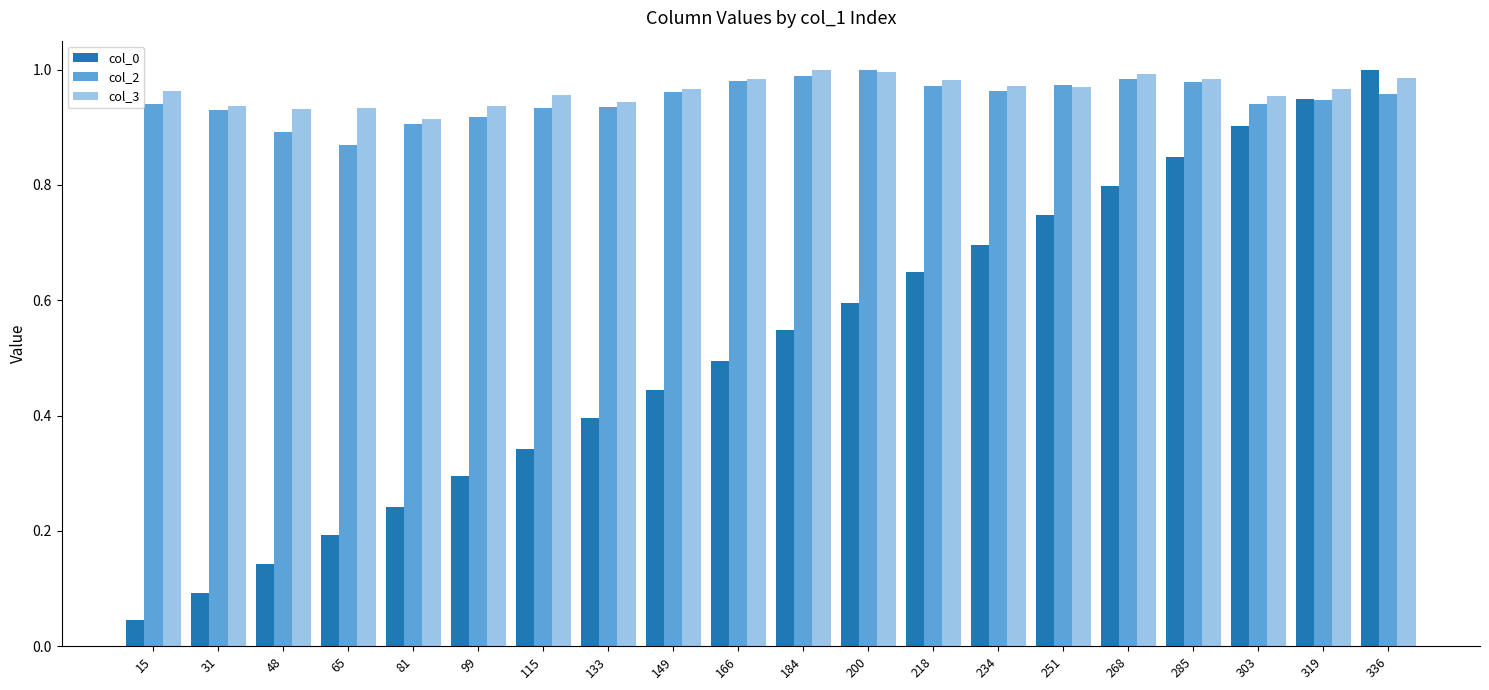

The col_2 series shows 1.4 at 81. True or false?

False